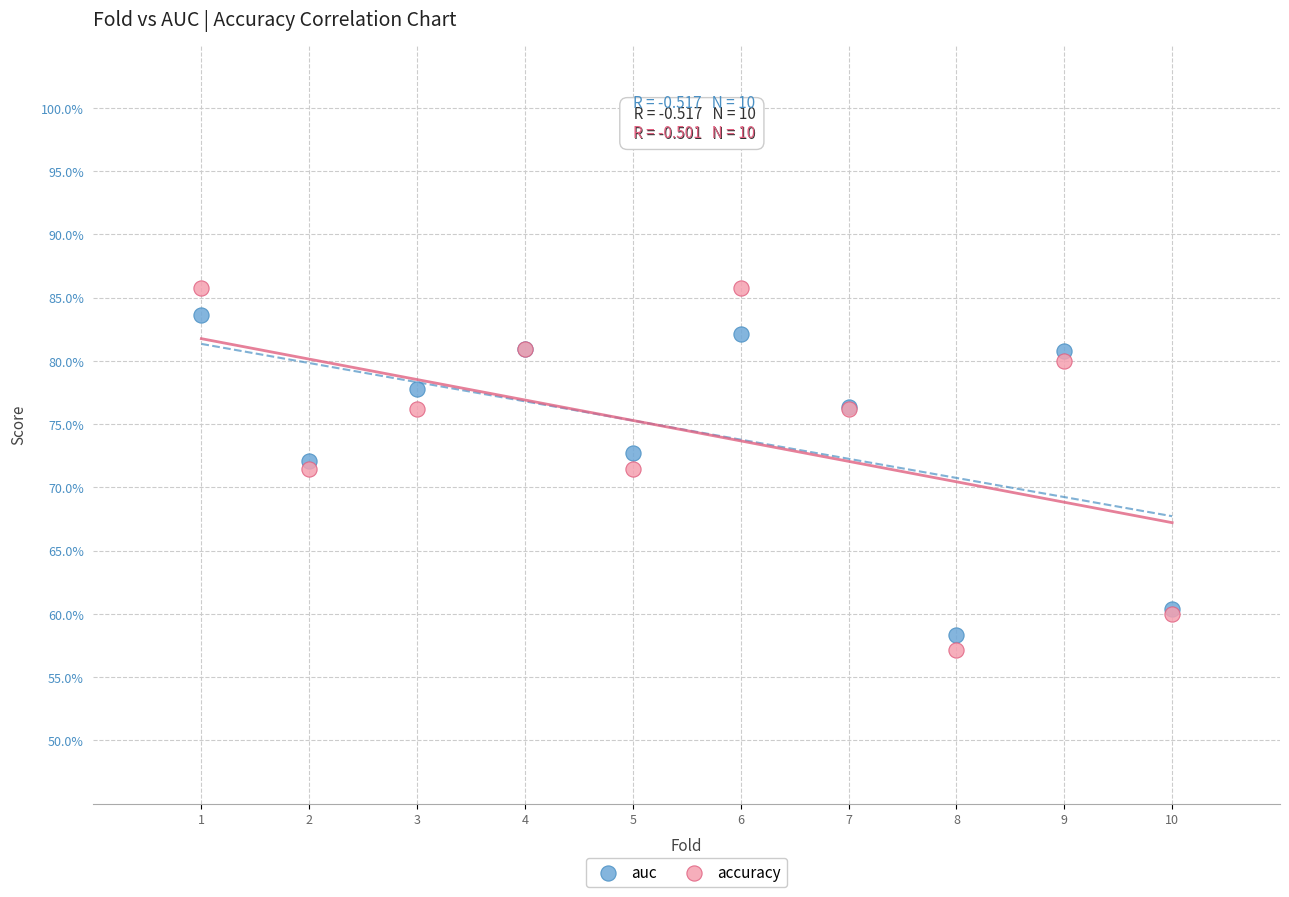

What are all the series names shown in the legend?

auc, accuracy